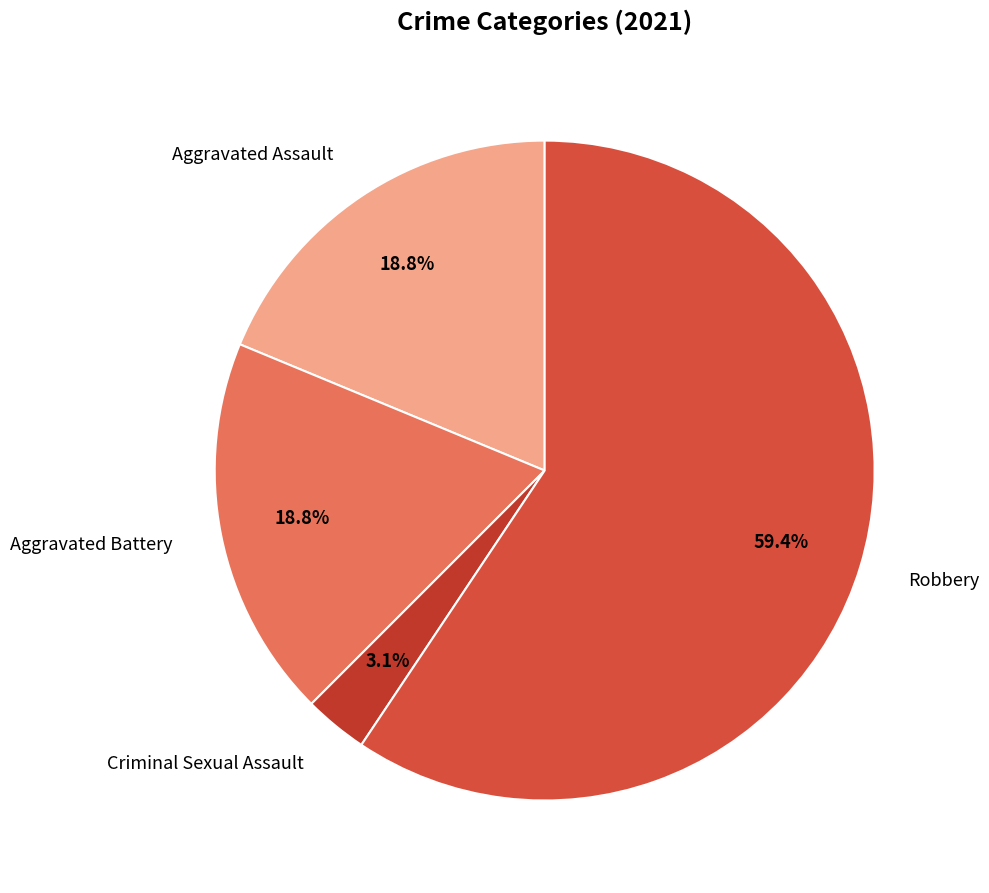

To the nearest percent, what percentage of the pie is Aggravated Assault?

19%